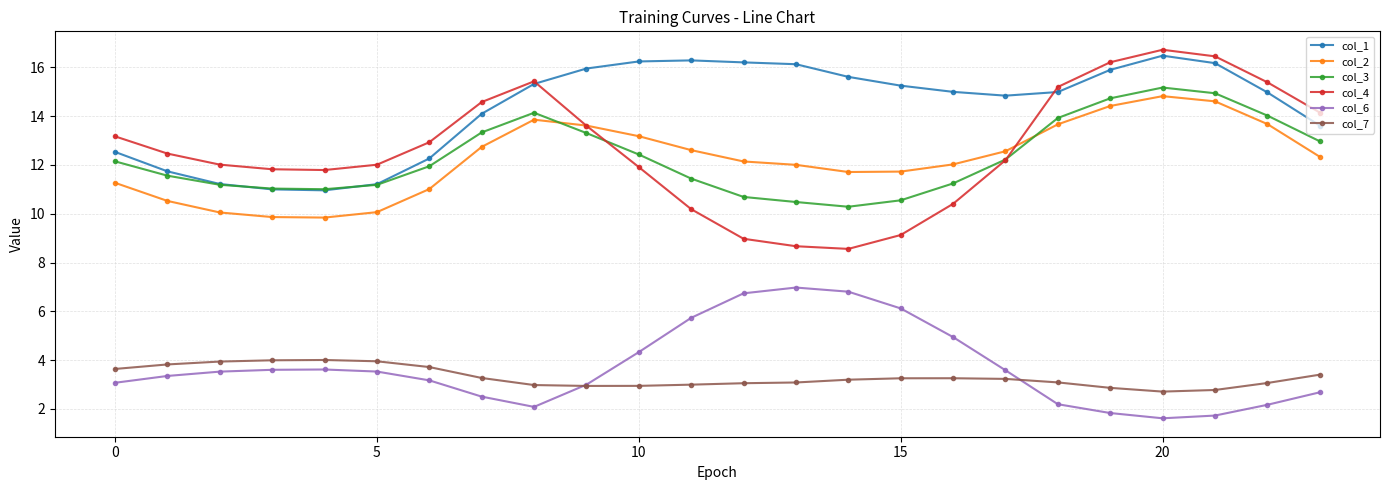

True or false: col_7 and col_2 intersect in this chart.

False